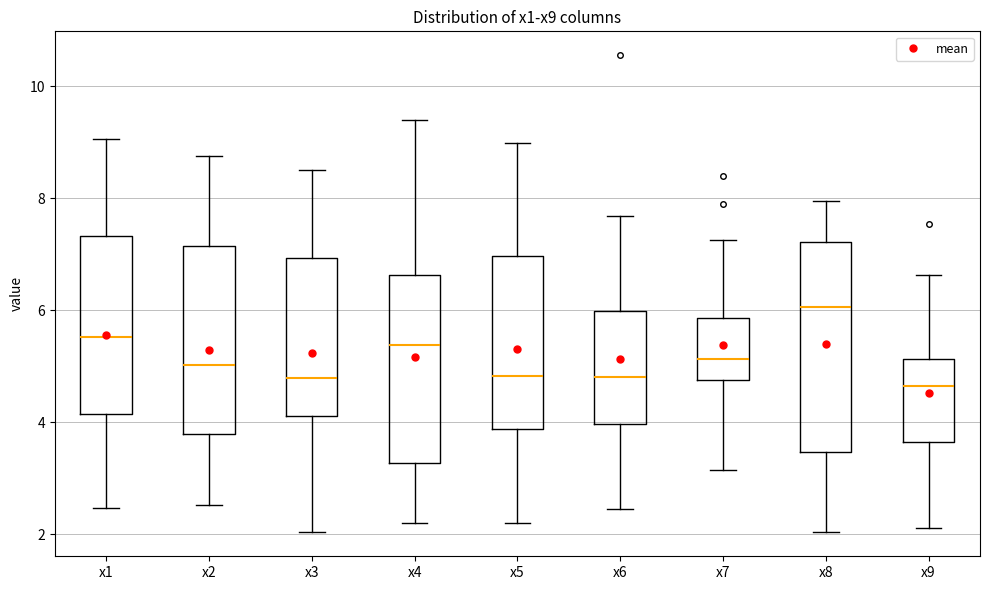

Where is the upper edge of the box for x7 on the y-axis? The values are not printed on the chart, so give them approximately, as read against the axis.

5.8